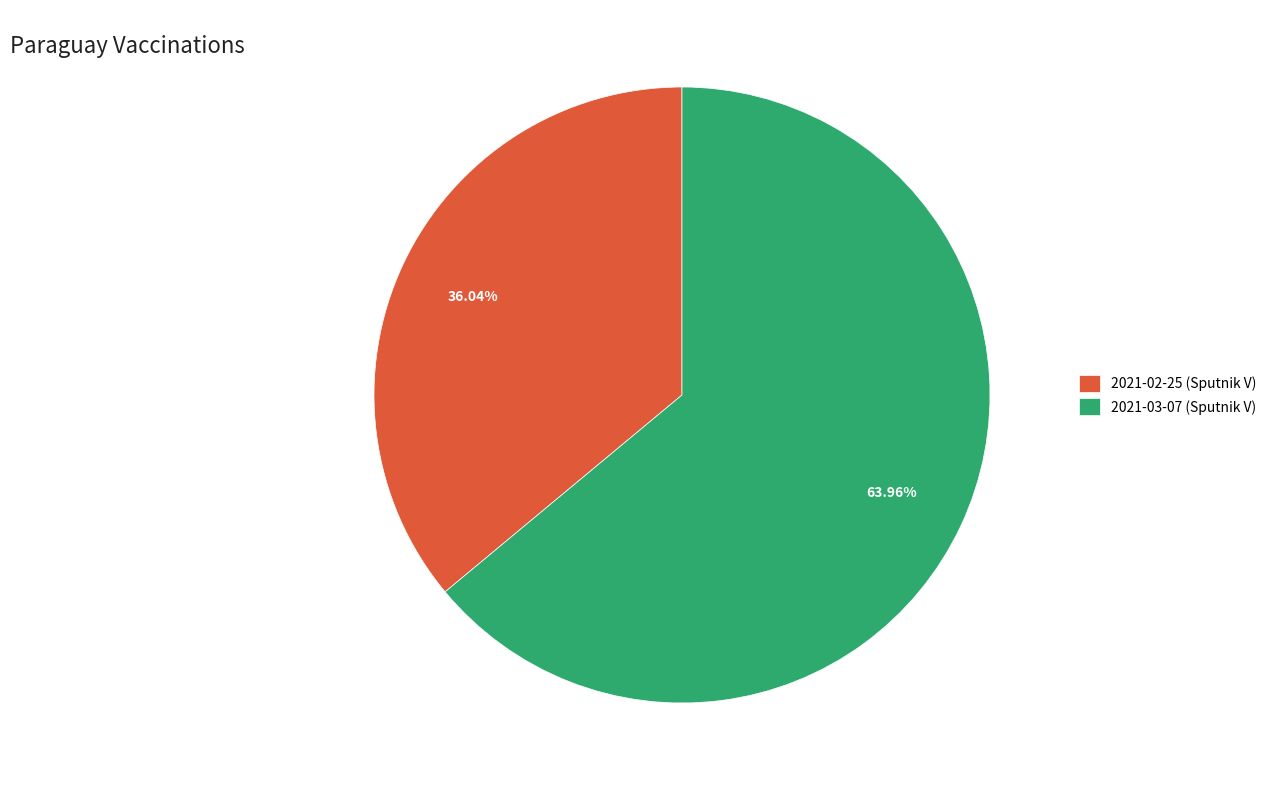

Does 2021-03-07 (Sputnik V) account for over 50% of the chart?

Yes